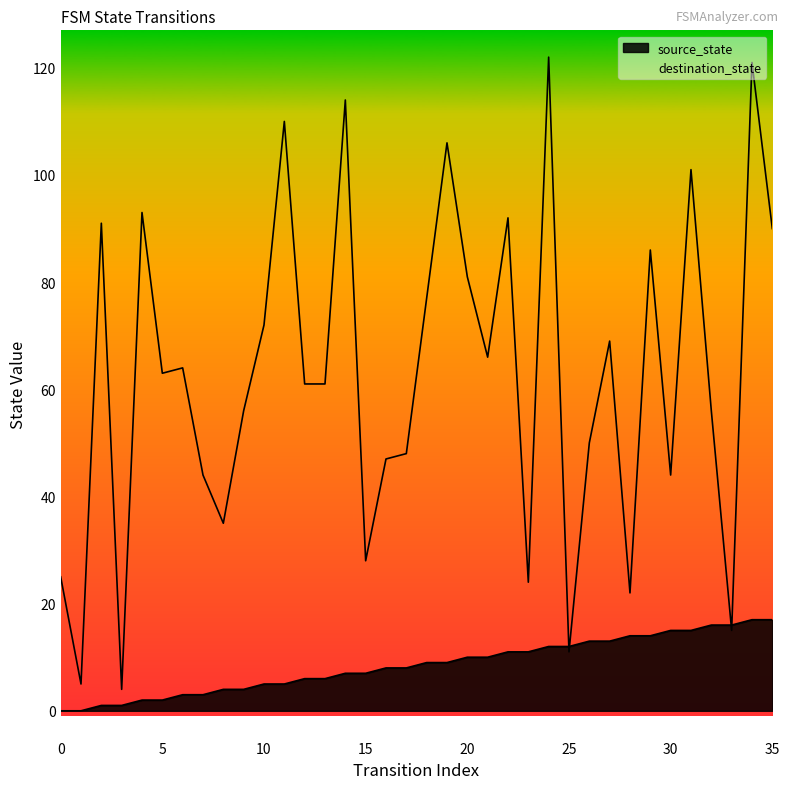

Which series changed the most between 10 and 33?

destination_state